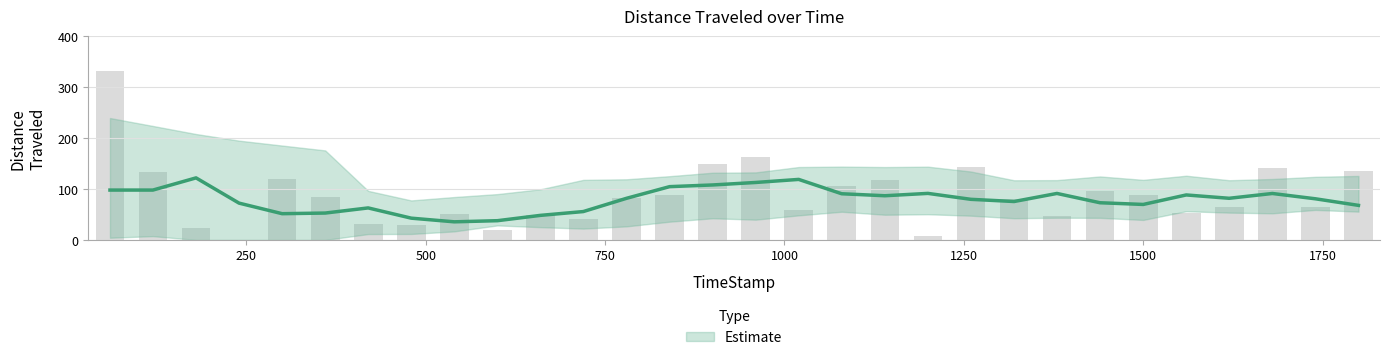

Count the number of categories in the chart.

30